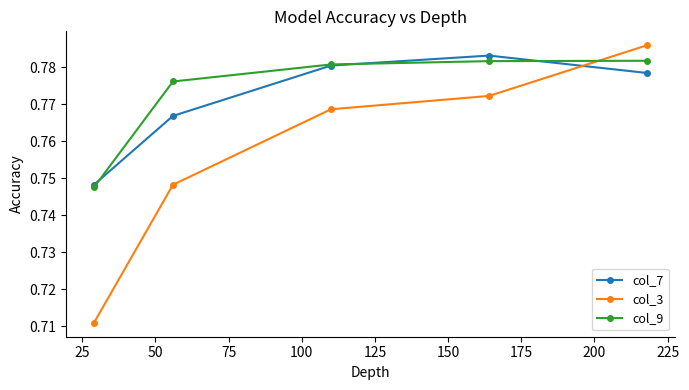

Rank the series by their maximum value, from lowest to highest.

col_9, col_7, col_3